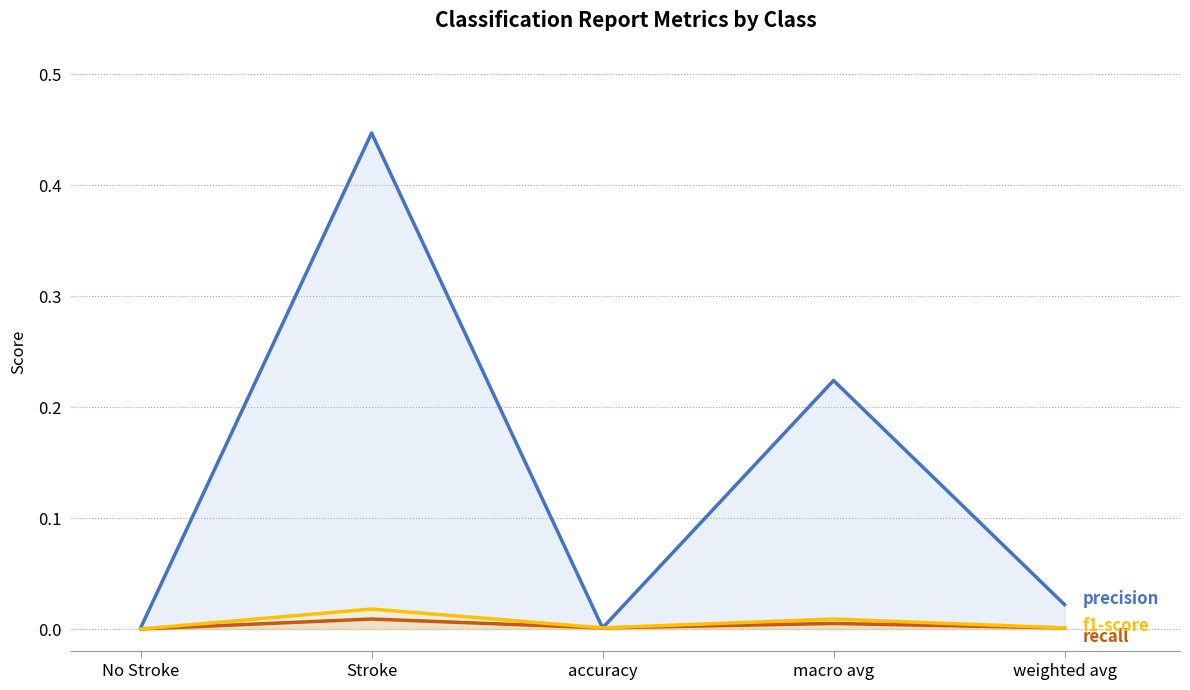

True or false: recall and f1-score cross at least once.

False